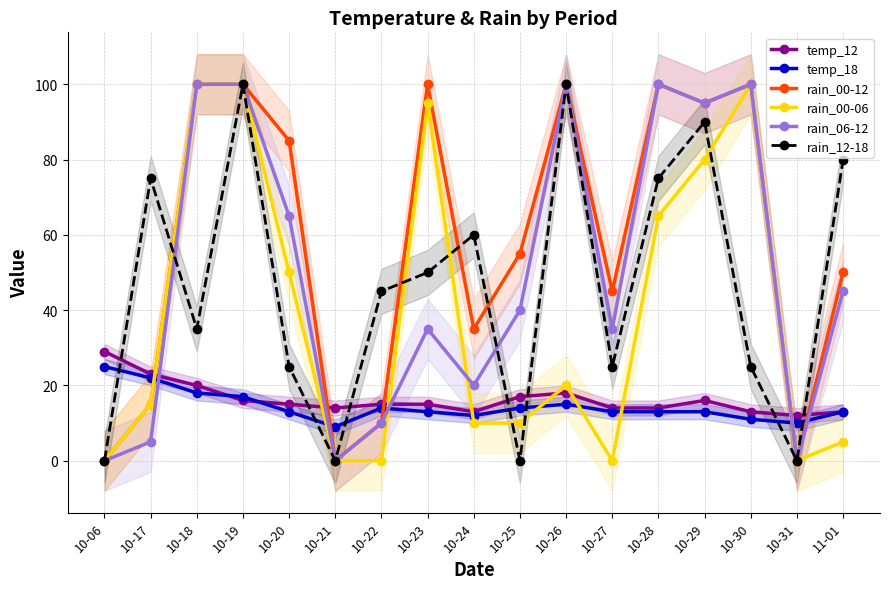

Reading right to left, list all the values displayed in this chart.

temp_12: 13	12	13	16	14	14	18	17	13	15	15	14	15	16	20	23	29
temp_18: 13	10	11	13	13	13	15	14	12	13	14	9	13	17	18	22	25
rain_00-12: 50	0	100	95	100	45	100	55	35	100	10	0	85	100	100	15	0
rain_00-06: 5	0	100	80	65	0	20	10	10	95	0	0	50	100	100	15	0
rain_06-12: 45	0	100	95	100	35	100	40	20	35	10	0	65	100	100	5	0
rain_12-18: 80	0	25	90	75	25	100	0	60	50	45	0	25	100	35	75	0